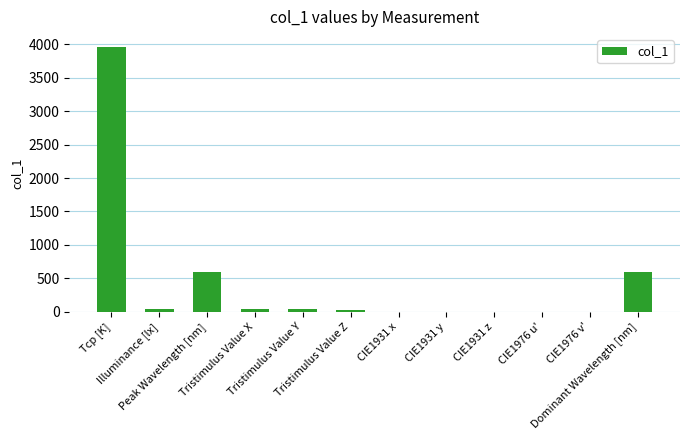

How many data points are above 36?

6